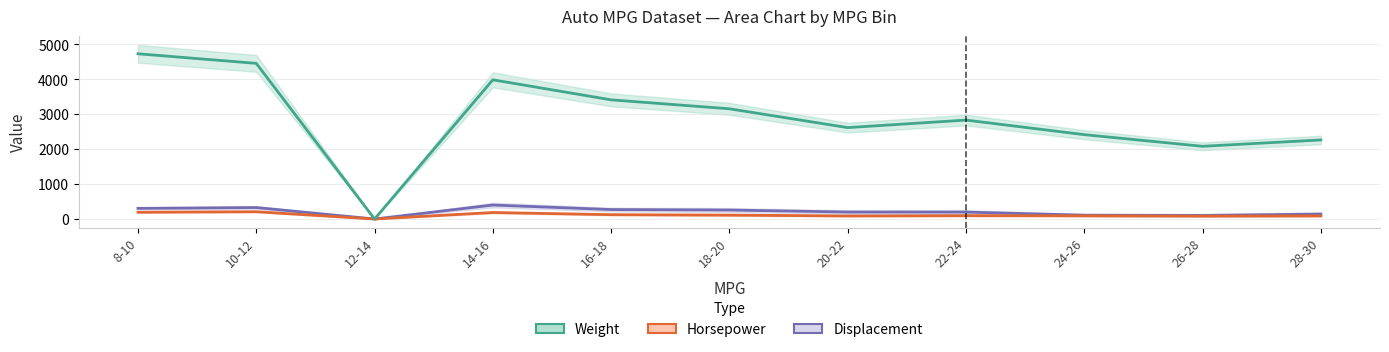

What is the difference between the second highest and second lowest values in the Horsepower series?

140